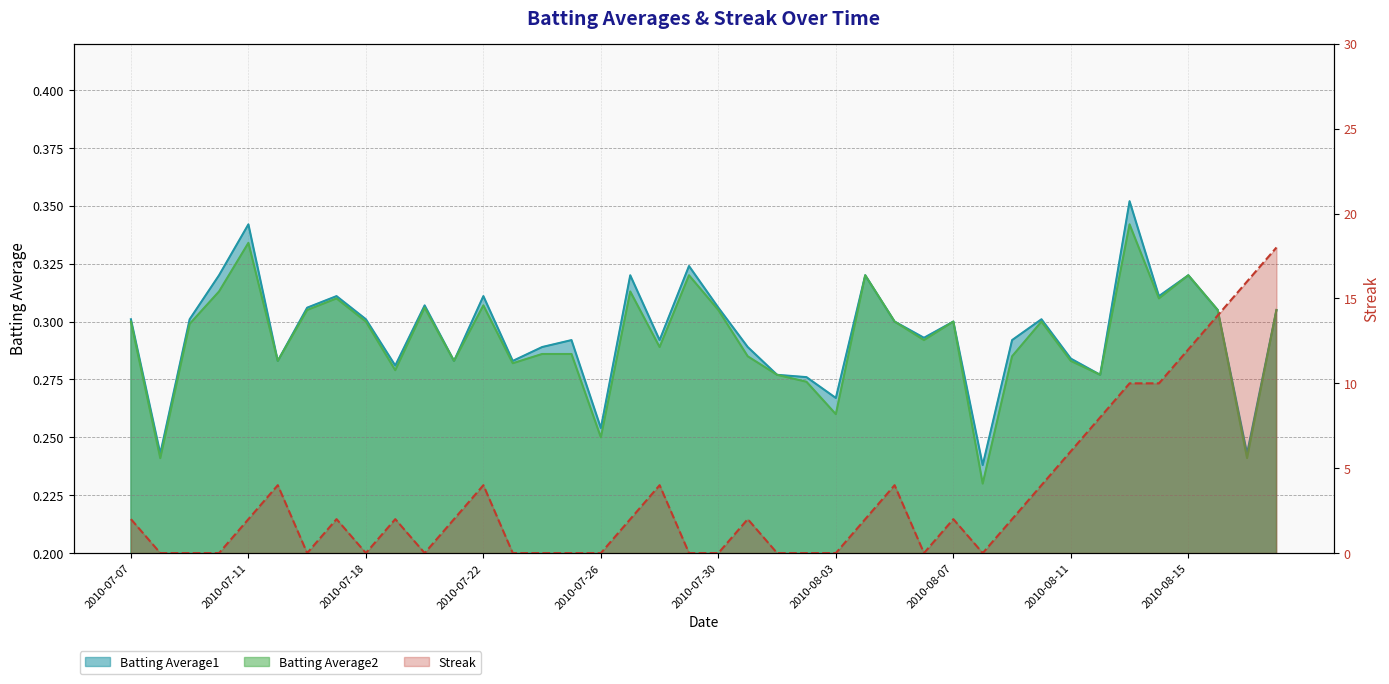

True or false: Batting Average2 has a value of 0.2 at 2010-08-14.

False